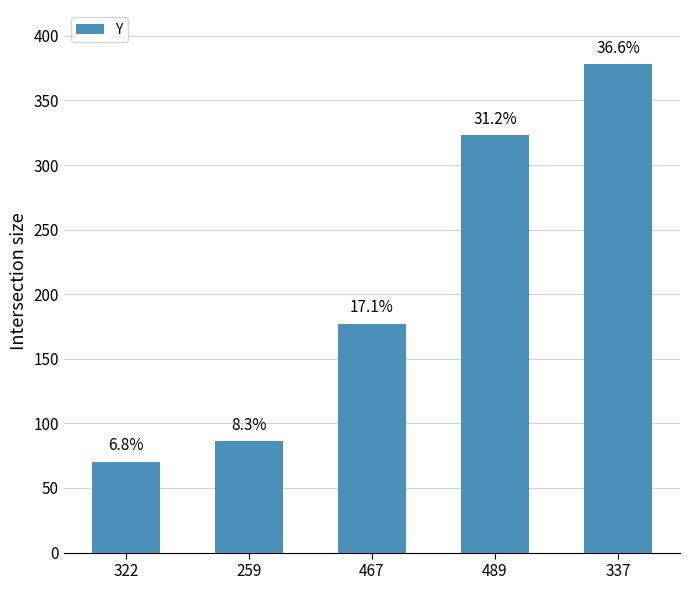

What is the difference between the maximum and minimum values?

308